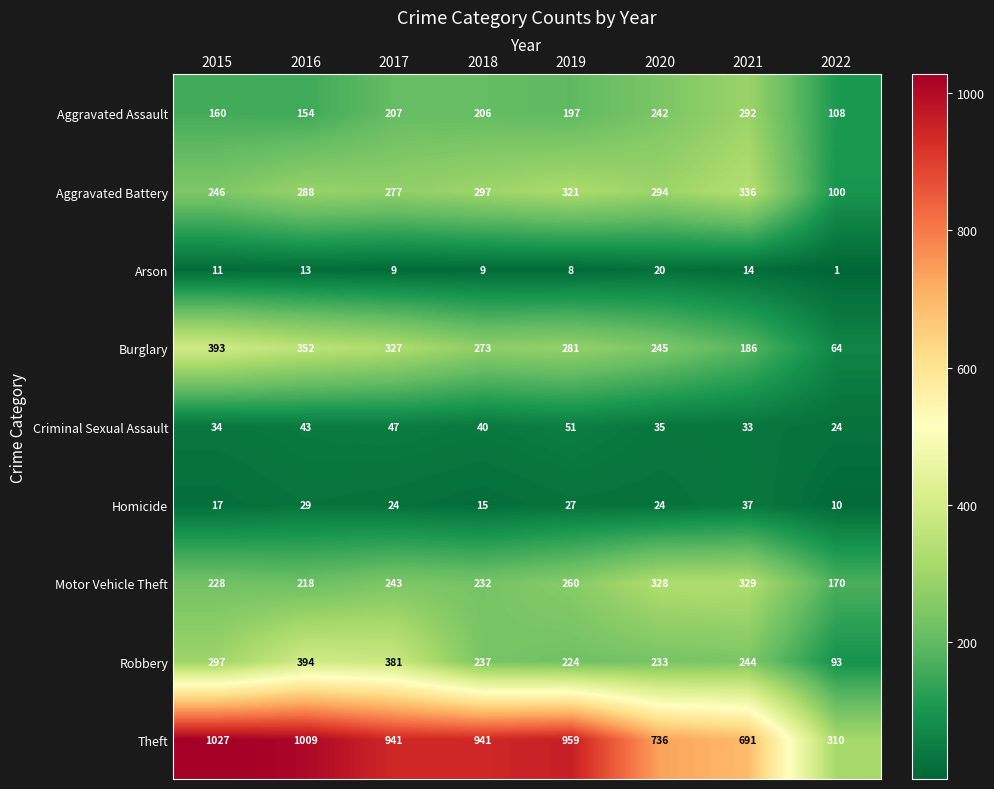

What is the average value of the Theft series?

827